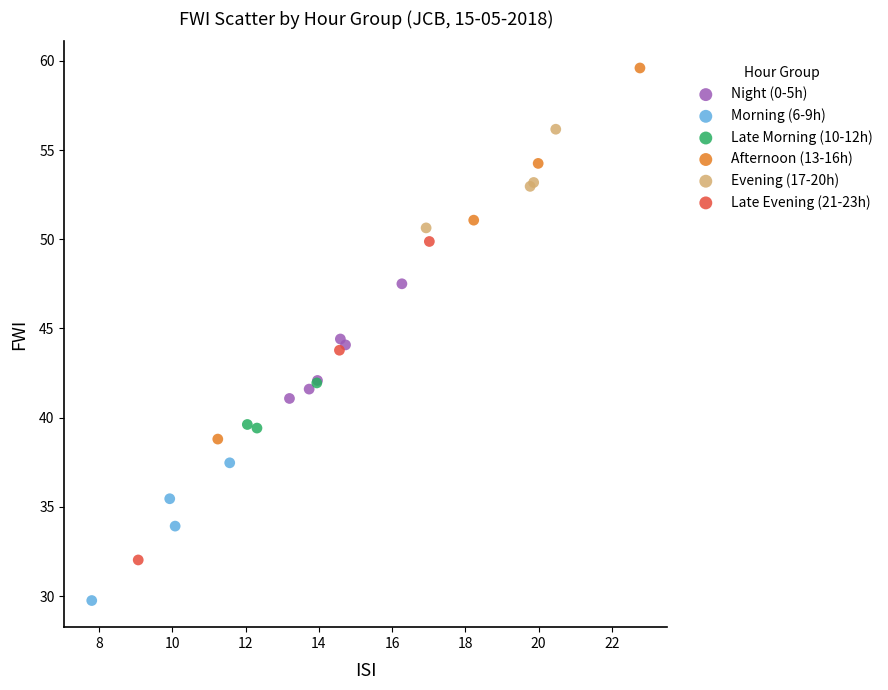

Which series reaches the minimum Y coordinate?

Morning (6-9h)